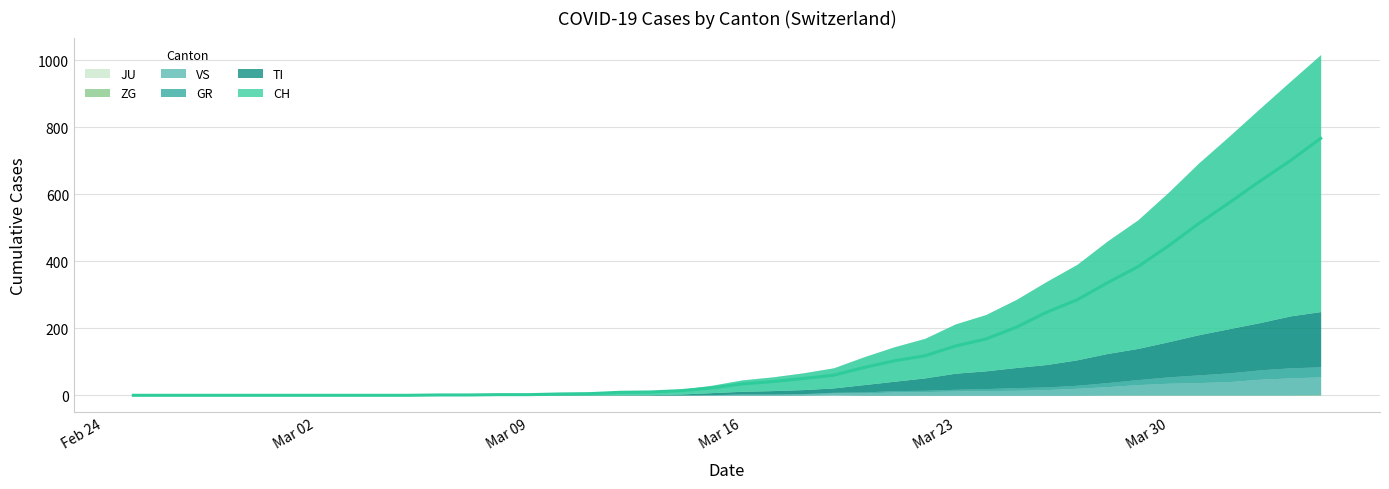

Reading left to right, extract all data points from this chart.

CH: 2020-02-25=0	2020-02-26=0	2020-02-27=0	2020-02-28=0	2020-02-29=0	2020-03-01=0	2020-03-02=0	2020-03-03=0	2020-03-04=0	2020-03-05=0	2020-03-06=1	2020-03-07=1	2020-03-08=2	2020-03-09=2	2020-03-10=4	2020-03-11=5	2020-03-12=9	2020-03-13=10	2020-03-14=14	2020-03-15=22	2020-03-16=34	2020-03-17=41	2020-03-18=50	2020-03-19=60	2020-03-20=83	2020-03-21=103	2020-03-22=118	2020-03-23=147	2020-03-24=168	2020-03-25=203	2020-03-26=248	2020-03-27=285	2020-03-28=336	2020-03-29=384	2020-03-30=446	2020-03-31=513	2020-04-01=575	2020-04-02=639	2020-04-03=700	2020-04-04=767
TI: 2020-02-25=0	2020-02-26=0	2020-02-27=0	2020-02-28=0	2020-02-29=0	2020-03-01=0	2020-03-02=0	2020-03-03=0	2020-03-04=0	2020-03-05=0	2020-03-06=0	2020-03-07=0	2020-03-08=0	2020-03-09=0	2020-03-10=1	2020-03-11=1	2020-03-12=1	2020-03-13=1	2020-03-14=3	2020-03-15=6	2020-03-16=8	2020-03-17=10	2020-03-18=12	2020-03-19=13	2020-03-20=22	2020-03-21=28	2020-03-22=37	2020-03-23=48	2020-03-24=53	2020-03-25=60	2020-03-26=67	2020-03-27=76	2020-03-28=87	2020-03-29=93	2020-03-30=105	2020-03-31=120	2020-04-01=132	2020-04-02=141	2020-04-03=155	2020-04-04=165
GR: 2020-02-25=0	2020-02-26=0	2020-02-27=0	2020-02-28=0	2020-02-29=0	2020-03-01=0	2020-03-02=0	2020-03-03=0	2020-03-04=0	2020-03-05=0	2020-03-06=0	2020-03-07=0	2020-03-08=0	2020-03-09=0	2020-03-10=0	2020-03-11=0	2020-03-12=0	2020-03-13=0	2020-03-14=0	2020-03-15=0	2020-03-16=1	2020-03-17=1	2020-03-18=1	2020-03-19=2	2020-03-20=3	2020-03-21=4	2020-03-22=4	2020-03-23=5	2020-03-24=6	2020-03-25=8	2020-03-26=8	2020-03-27=9	2020-03-28=12	2020-03-29=15	2020-03-30=19	2020-03-31=23	2020-04-01=26	2020-04-02=28	2020-04-03=30	2020-04-04=30
JU: 2020-02-25=0	2020-02-26=0	2020-02-27=0	2020-02-28=0	2020-02-29=0	2020-03-01=0	2020-03-02=0	2020-03-03=0	2020-03-04=0	2020-03-05=0	2020-03-06=0	2020-03-07=0	2020-03-08=0	2020-03-09=0	2020-03-10=0	2020-03-11=0	2020-03-12=0	2020-03-13=0	2020-03-14=0	2020-03-15=0	2020-03-16=0	2020-03-17=0	2020-03-18=0	2020-03-19=1	2020-03-20=0	2020-03-21=0	2020-03-22=0	2020-03-23=0	2020-03-24=0	2020-03-25=0	2020-03-26=0	2020-03-27=0	2020-03-28=0	2020-03-29=0	2020-03-30=0	2020-03-31=0	2020-04-01=0	2020-04-02=0	2020-04-03=0	2020-04-04=0
ZG: 2020-02-25=0	2020-02-26=0	2020-02-27=0	2020-02-28=0	2020-02-29=0	2020-03-01=0	2020-03-02=0	2020-03-03=0	2020-03-04=0	2020-03-05=0	2020-03-06=0	2020-03-07=0	2020-03-08=0	2020-03-09=0	2020-03-10=0	2020-03-11=0	2020-03-12=0	2020-03-13=0	2020-03-14=0	2020-03-15=0	2020-03-16=0	2020-03-17=0	2020-03-18=0	2020-03-19=0	2020-03-20=0	2020-03-21=0	2020-03-22=0	2020-03-23=0	2020-03-24=0	2020-03-25=0	2020-03-26=0	2020-03-27=0	2020-03-28=1	2020-03-29=1	2020-03-30=1	2020-03-31=1	2020-04-01=1	2020-04-02=1	2020-04-03=1	2020-04-04=2
VS: 2020-02-25=0	2020-02-26=0	2020-02-27=0	2020-02-28=0	2020-02-29=0	2020-03-01=0	2020-03-02=0	2020-03-03=0	2020-03-04=0	2020-03-05=0	2020-03-06=0	2020-03-07=0	2020-03-08=0	2020-03-09=0	2020-03-10=0	2020-03-11=0	2020-03-12=0	2020-03-13=1	2020-03-14=1	2020-03-15=2	2020-03-16=3	2020-03-17=3	2020-03-18=4	2020-03-19=6	2020-03-20=7	2020-03-21=10	2020-03-22=11	2020-03-23=13	2020-03-24=14	2020-03-25=15	2020-03-26=17	2020-03-27=21	2020-03-28=25	2020-03-29=31	2020-03-30=35	2020-03-31=37	2020-04-01=40	2020-04-02=47	2020-04-03=51	2020-04-04=53